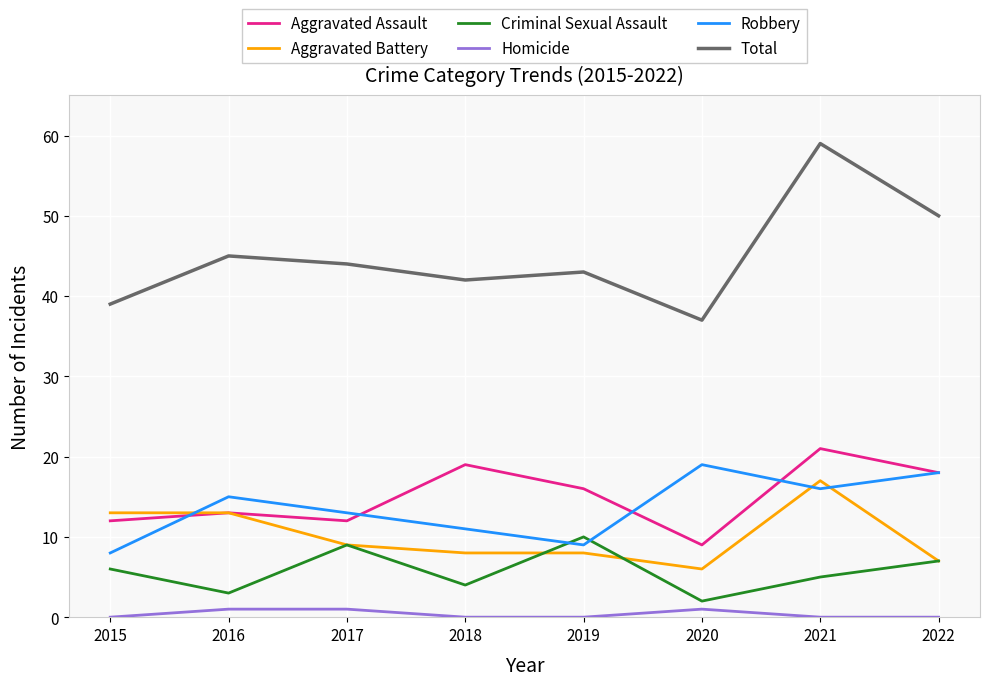

What is the lowest value of the Criminal Sexual Assault series?

2